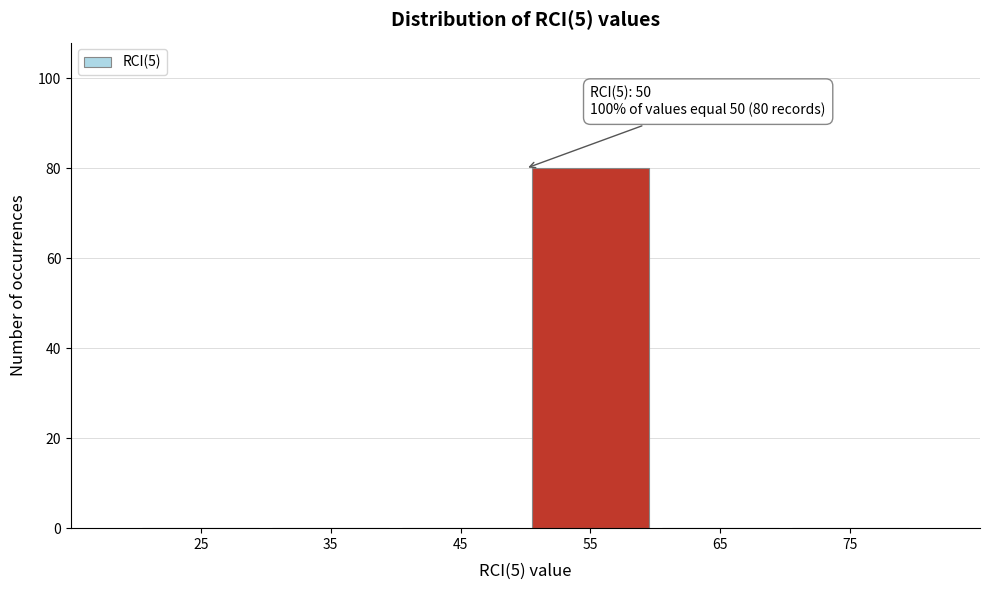

Over which range of the x-axis is the bar tallest?

50 to 60